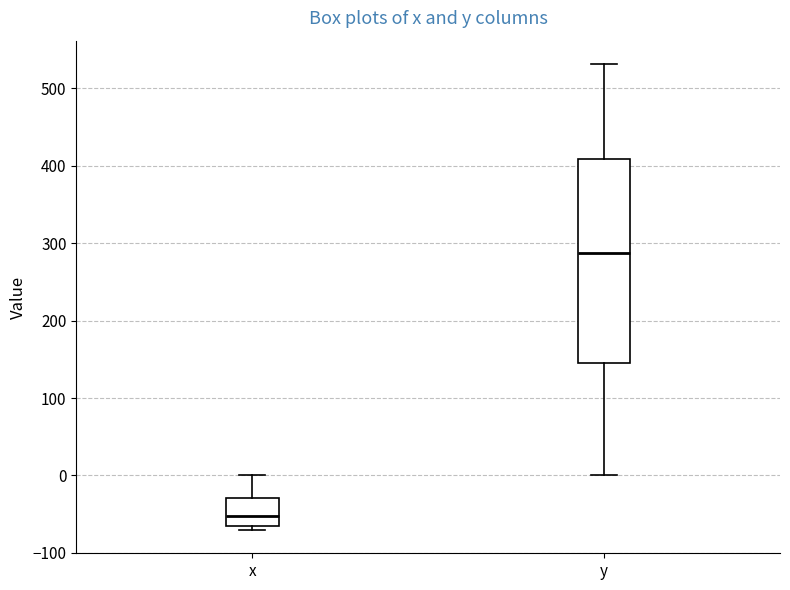

Where does the median line of the box for y sit on the y-axis? The values are not printed on the chart, so give them approximately, as read against the axis.

290